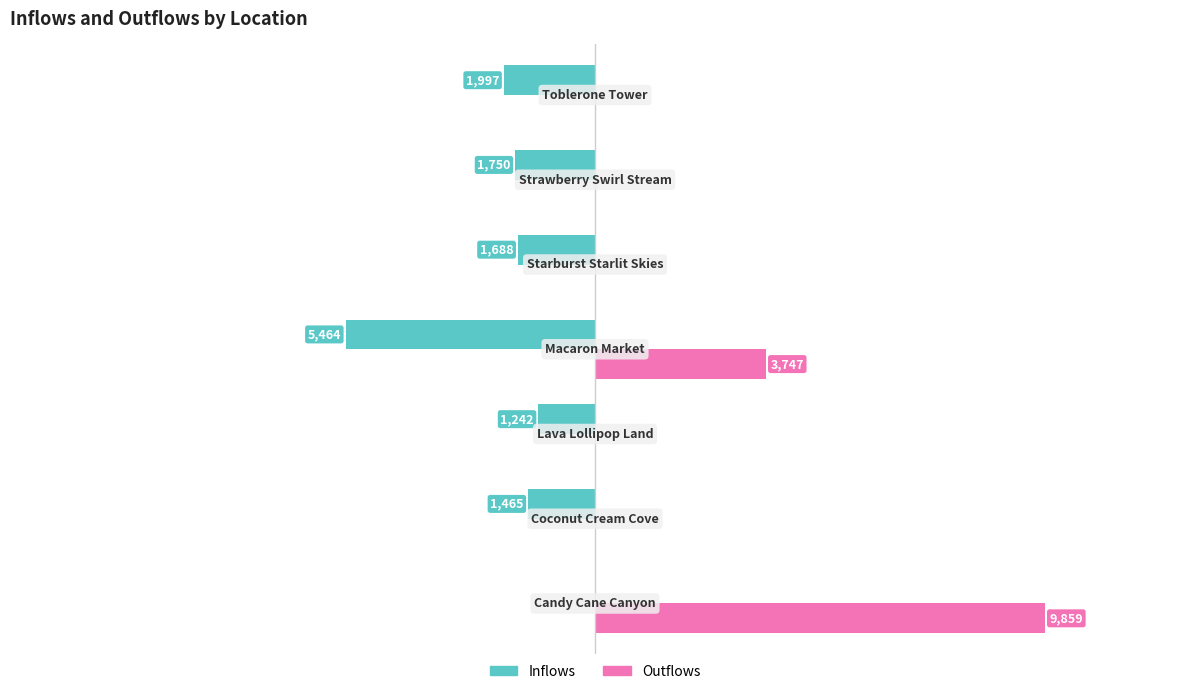

What are all the series names shown in the legend?

Inflows, Outflows